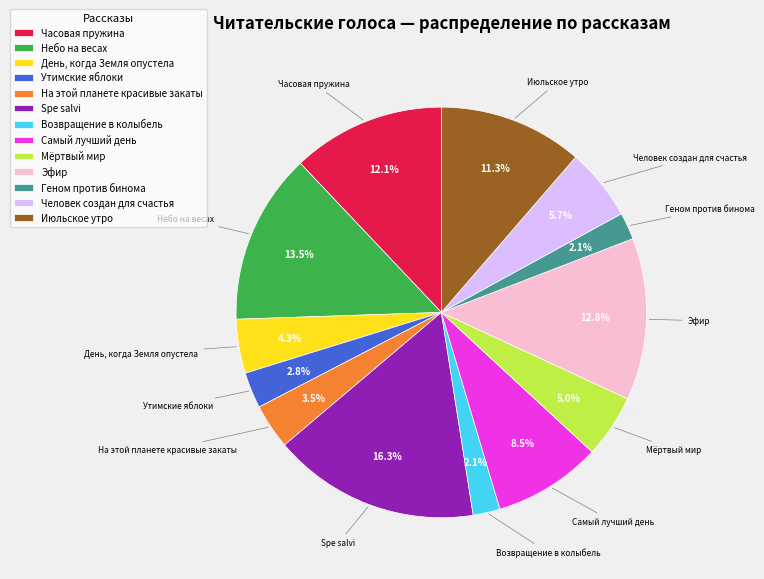

What is the ratio of the value at Мёртвый мир to the value at Эфир?

0.4